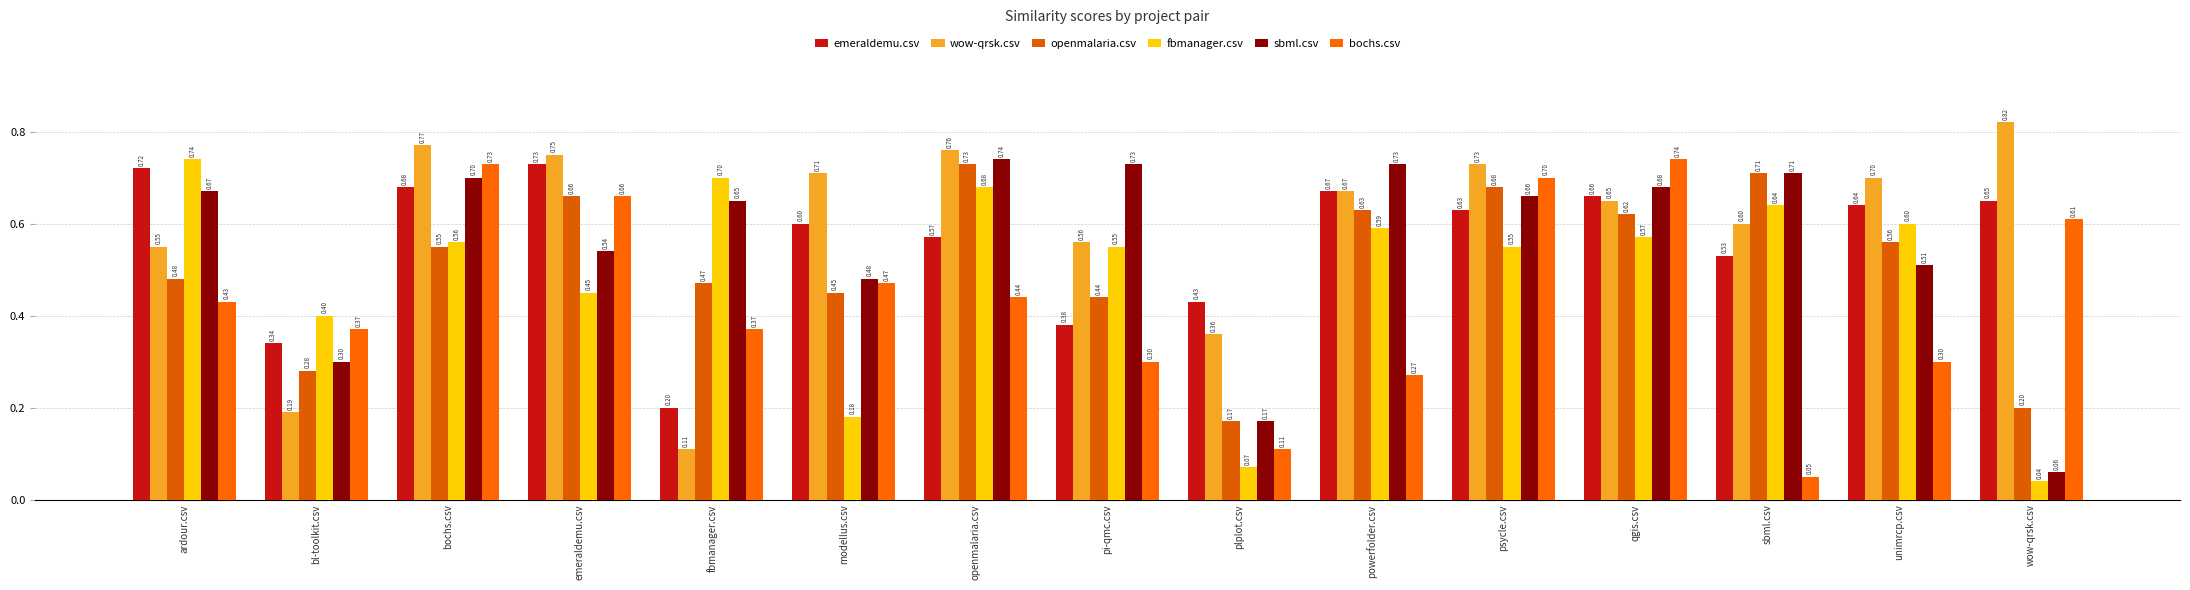

How many bars are there in total?

90